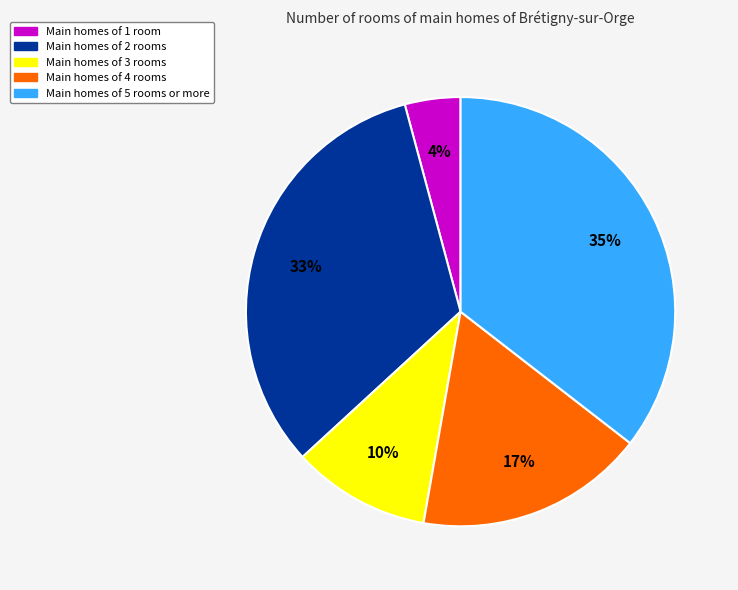

To the nearest percent, what is the difference between the largest and smallest slice percentages?

31%